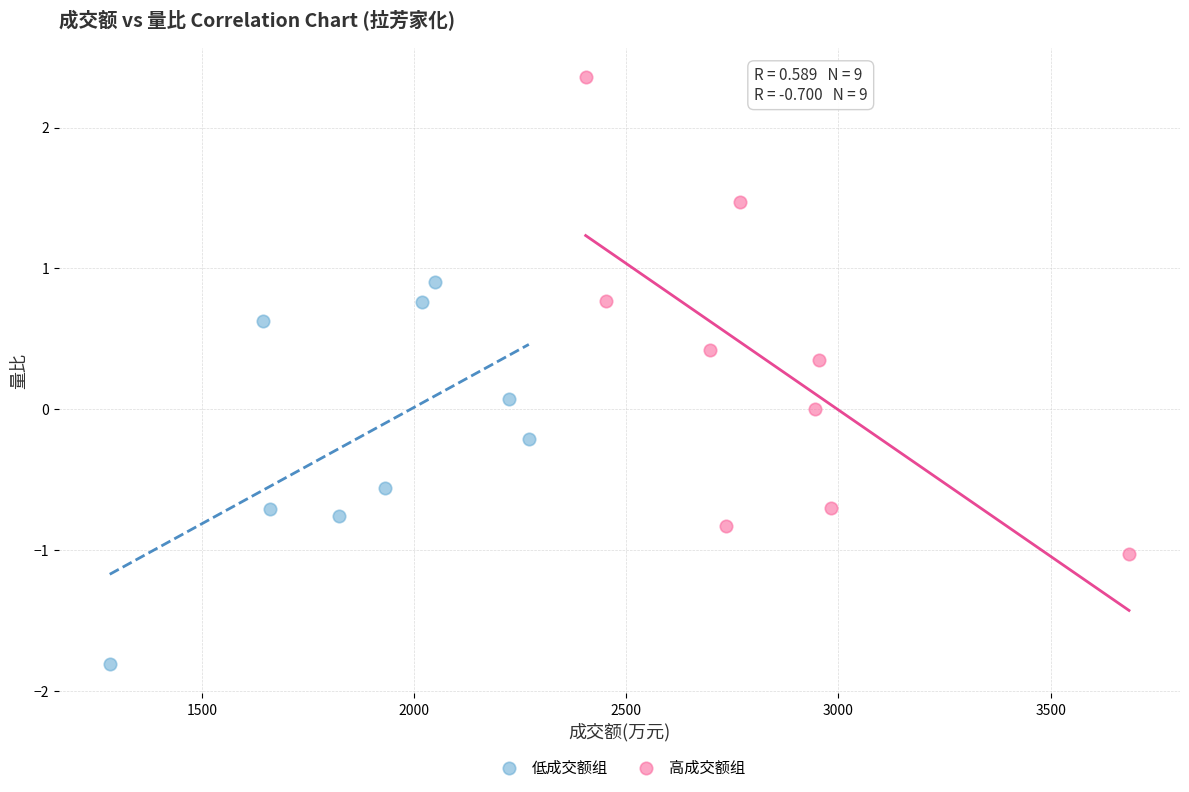

What are all the series names shown in the legend?

低成交额组, 高成交额组